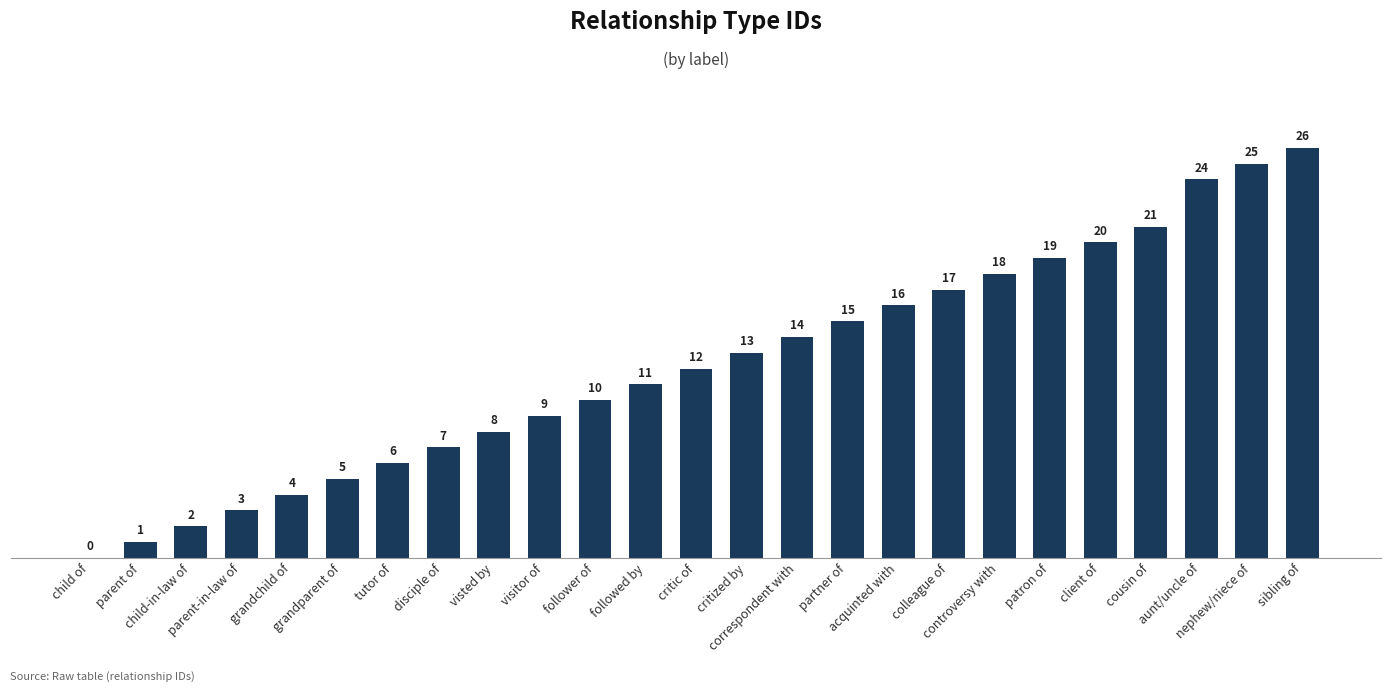

What is the difference between the values at followed by and visted by?

3